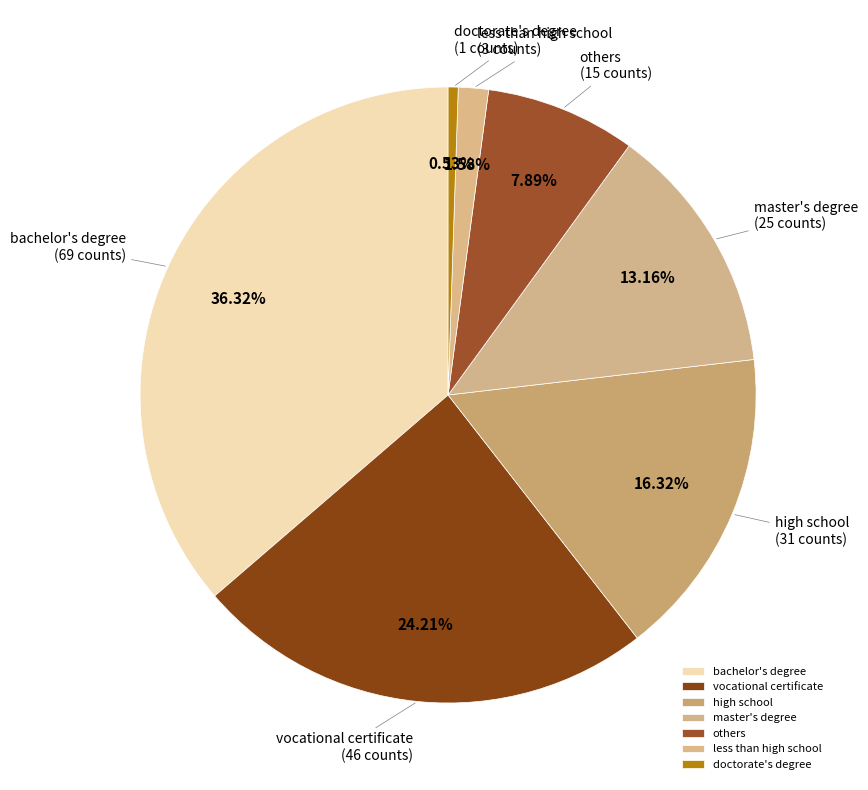

To the nearest percent, what is the difference between the bachelor's degree and less than high school slice percentages?

35%